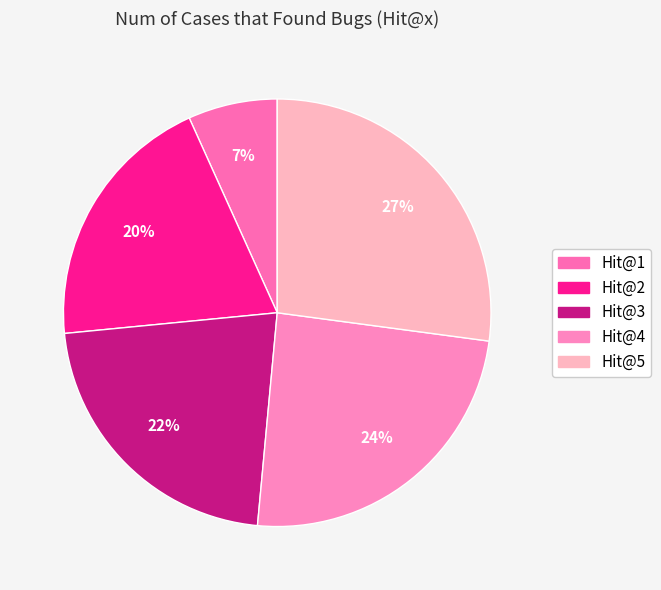

Is it true that Hit@2 is 12% of the pie?

False